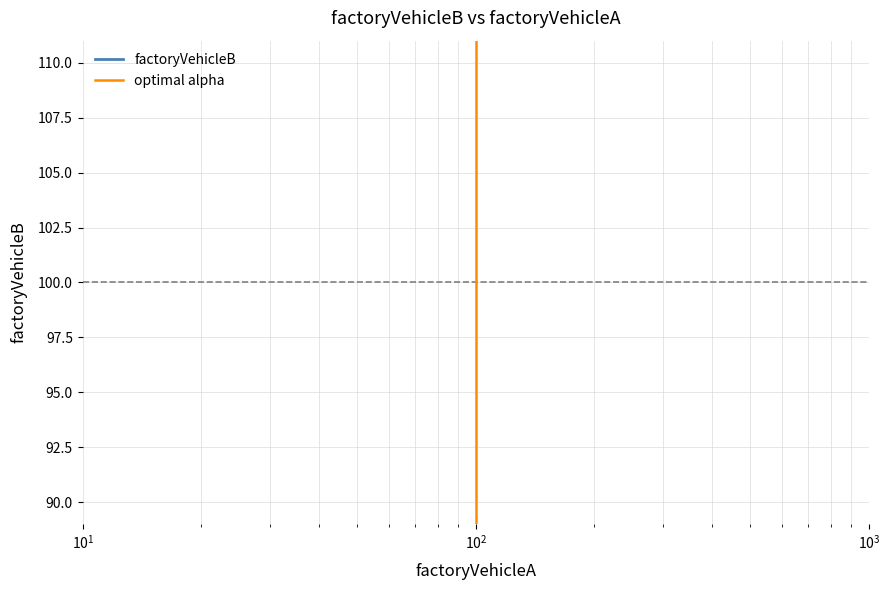

What is the greatest value displayed?

100